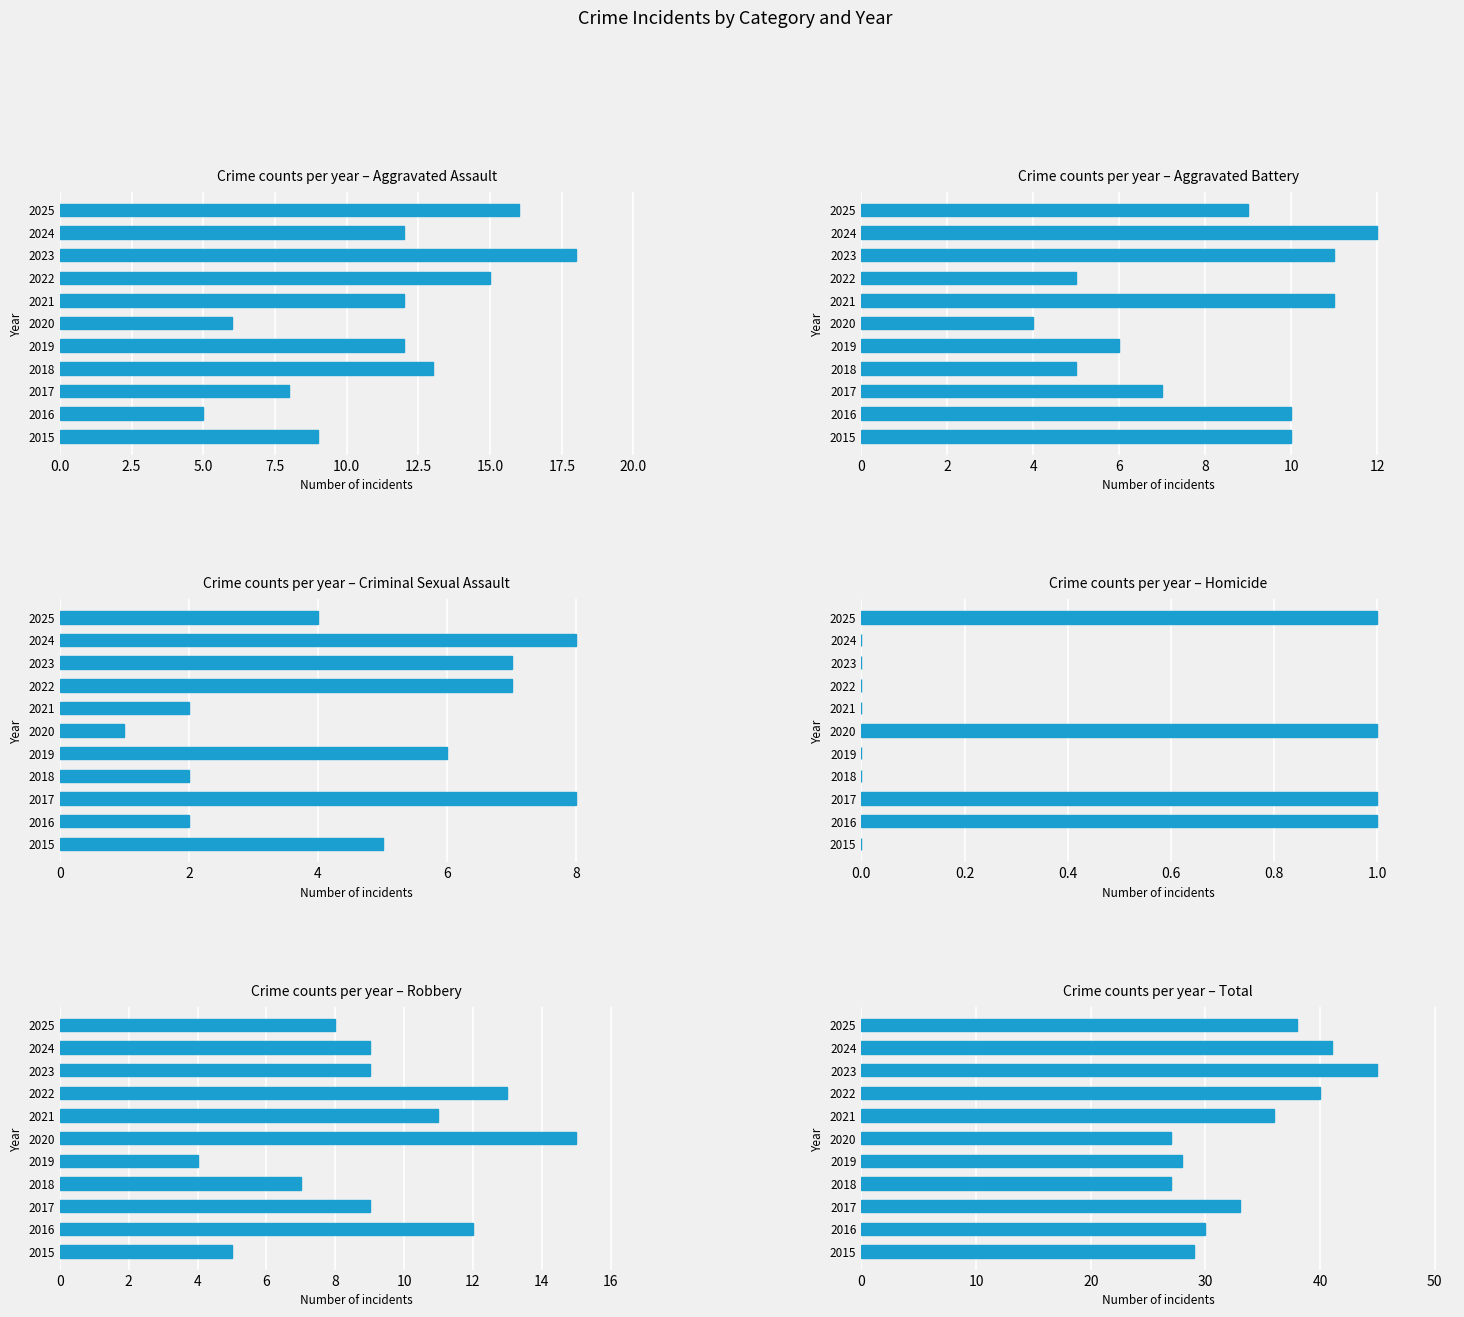

Rank the series at 2017 from highest to lowest value.

Total, Robbery, Aggravated Assault, Criminal Sexual Assault, Aggravated Battery, Homicide